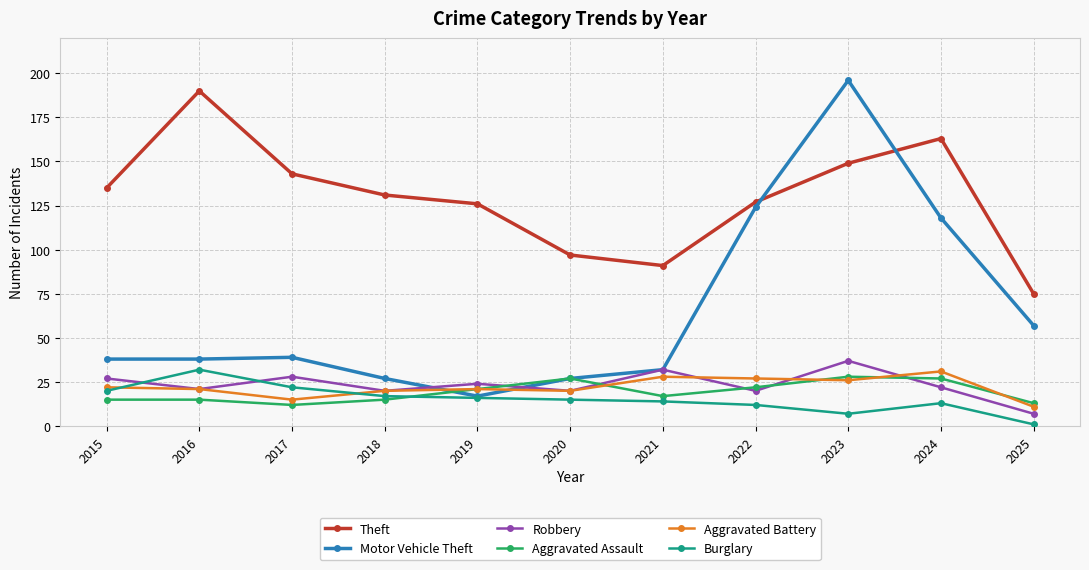

What is the difference between the maximum and minimum values in the Theft series?

115